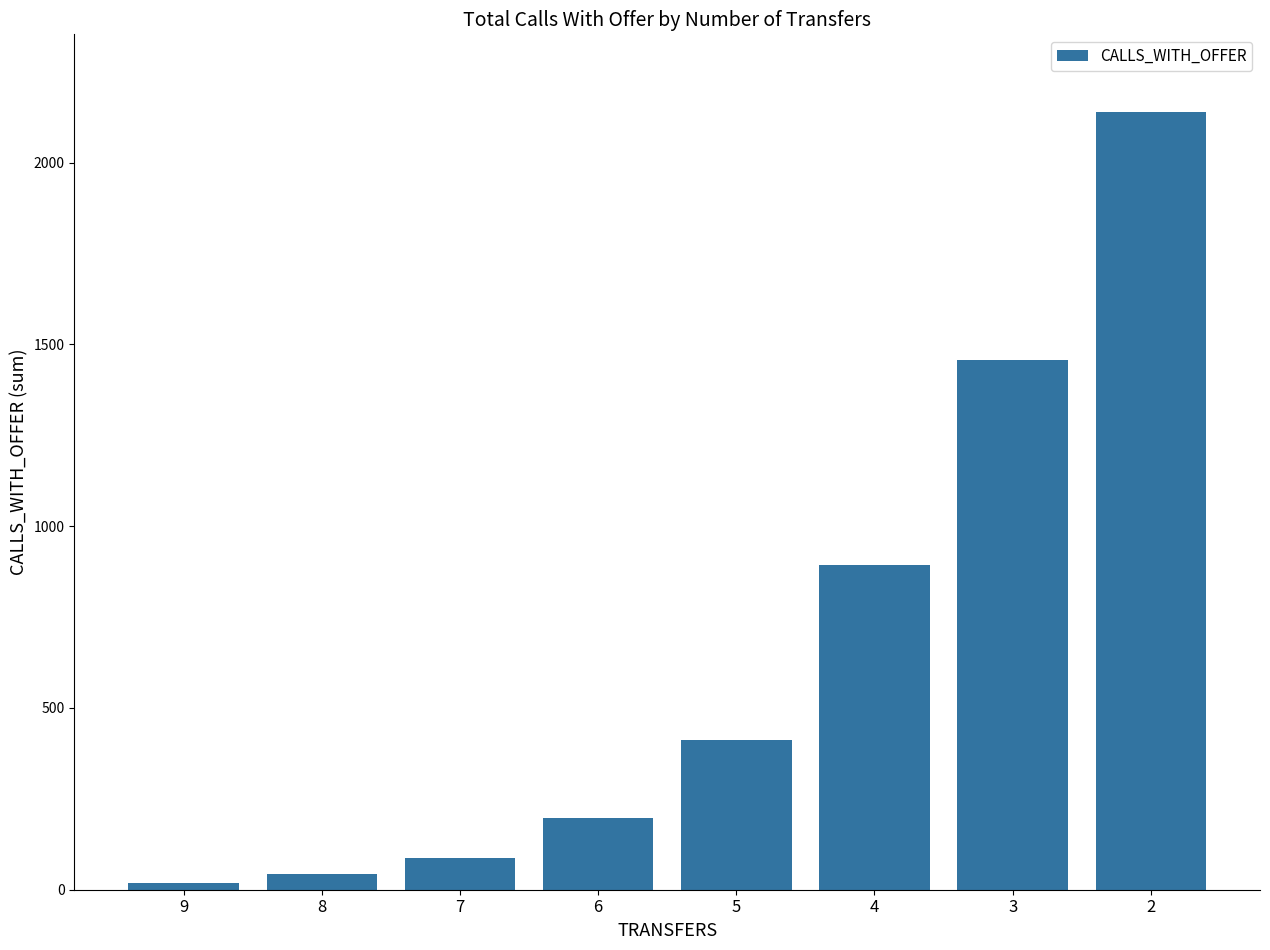

What is the difference between the second highest and minimum values?

1438